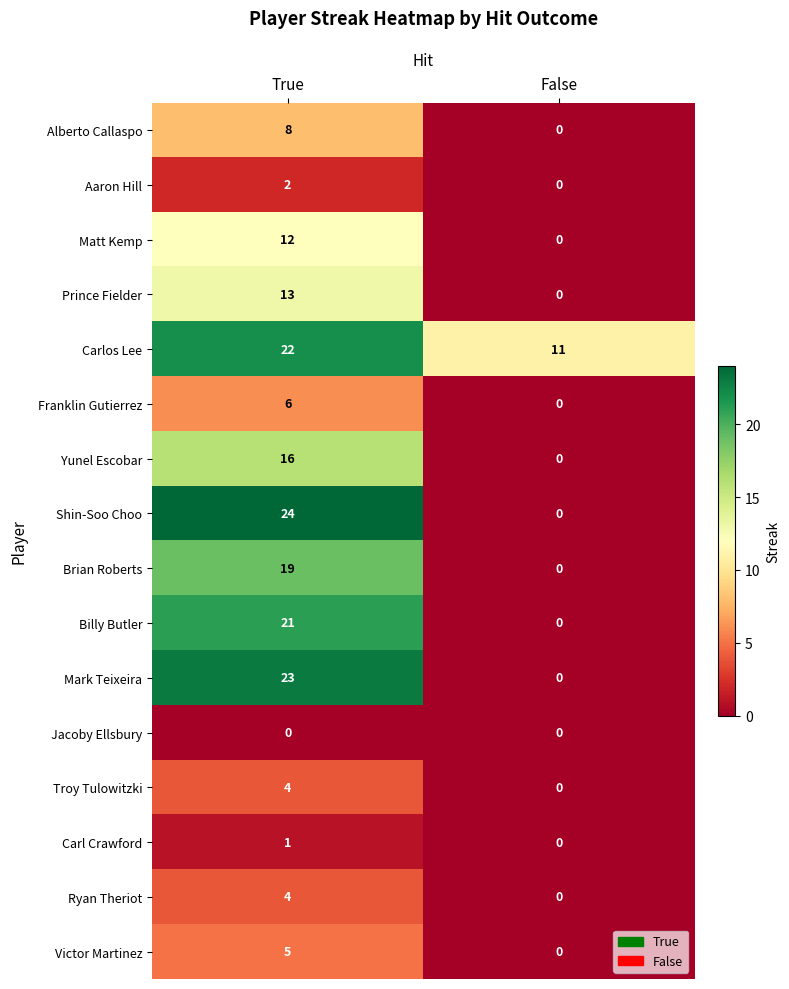

What is the sum of all Troy Tulowitzki values?

4